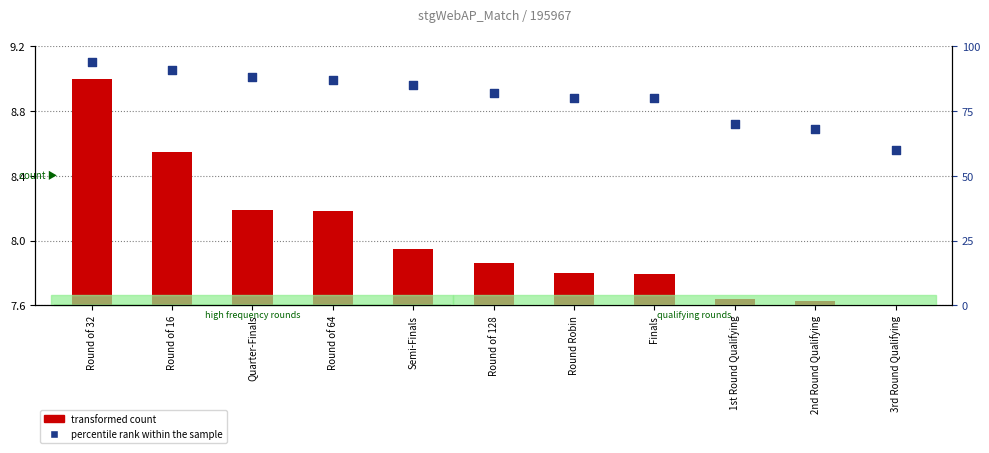

At which category is the sum across all series the highest?

Round of 32